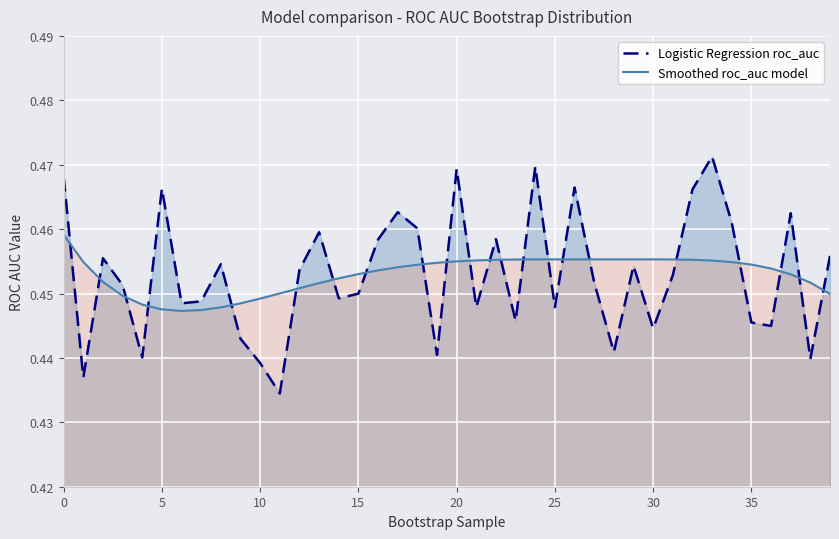

How many times do Logistic Regression roc_auc and Smoothed roc_auc model cross each other?

22